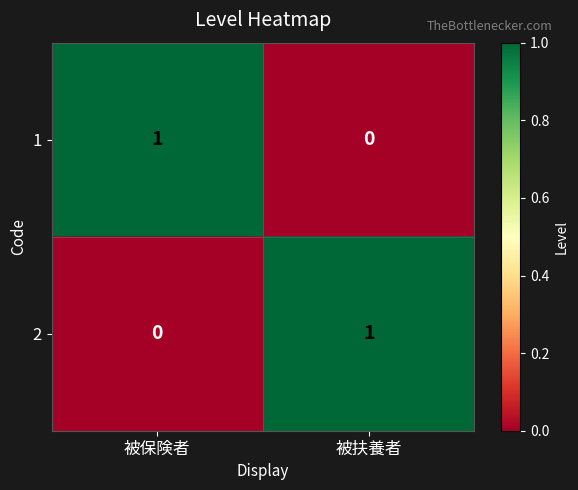

Rank the series at 被保険者 from lowest to highest value.

2, 1